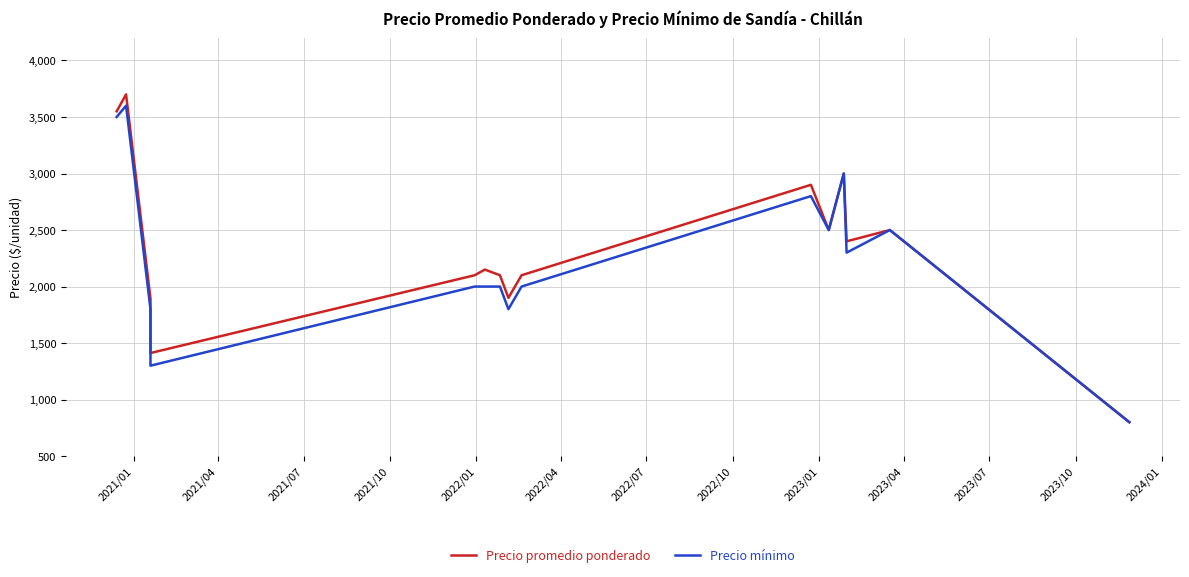

Between 2022/07 and 2021/01, which is larger?

2021/01